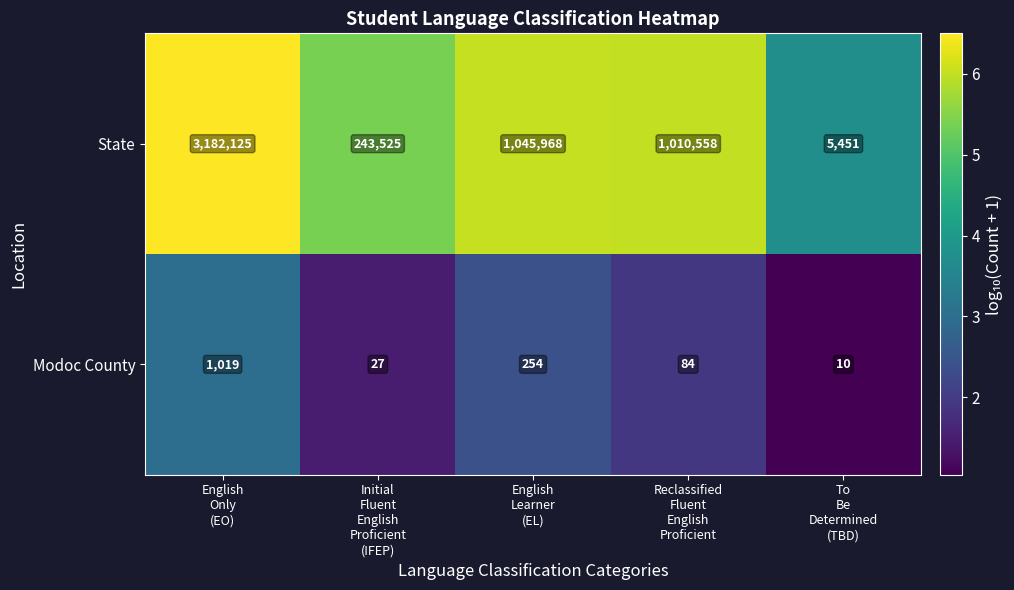

Rank the series by their maximum value, from lowest to highest.

Modoc County, State